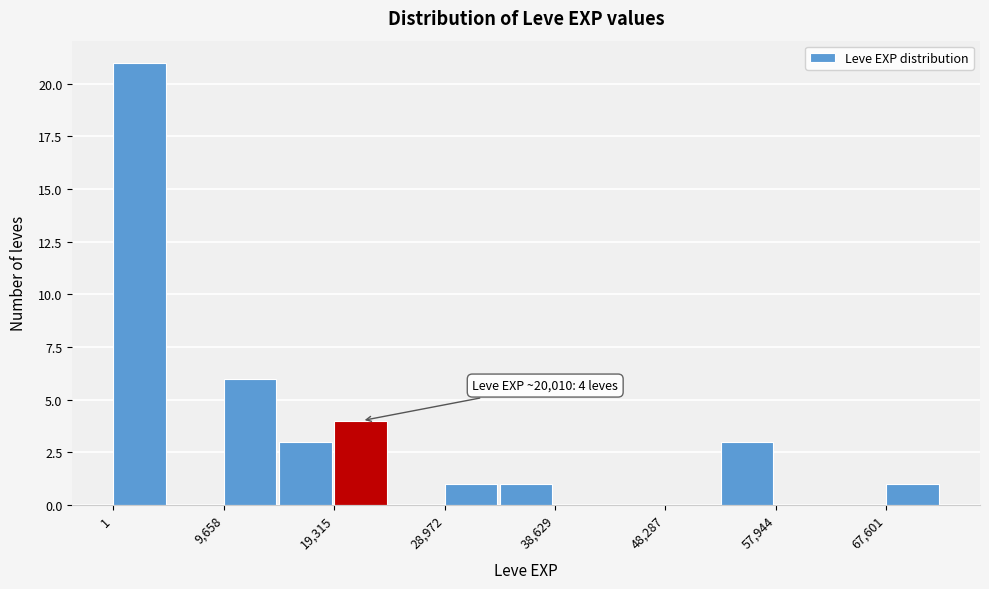

Which range on the x-axis has the tallest bar?

0 to 5000